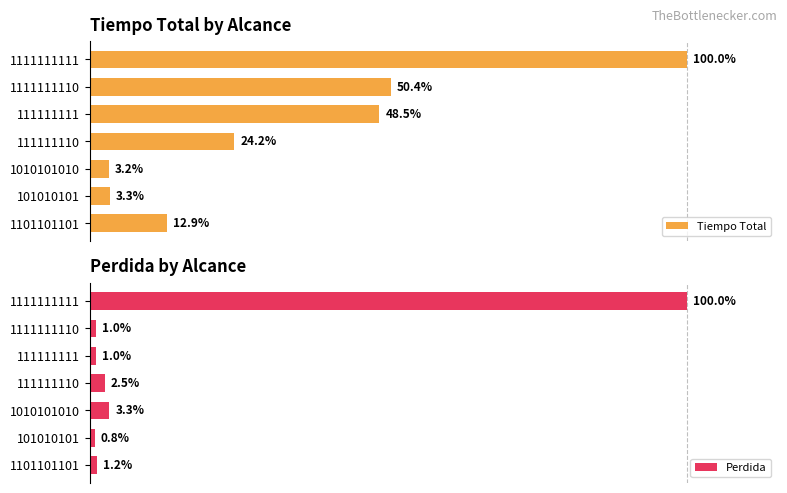

List the labels in order of Tiempo Total value, largest first.

1111111111, 1111111110, 111111111, 111111110, 1101101101, 101010101, 1010101010